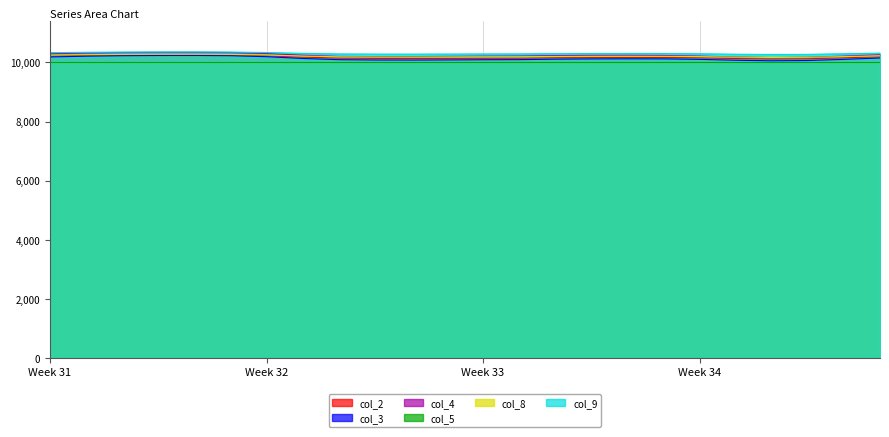

Is the value of col_2 at 1 greater than the value of col_8 at 2?

No